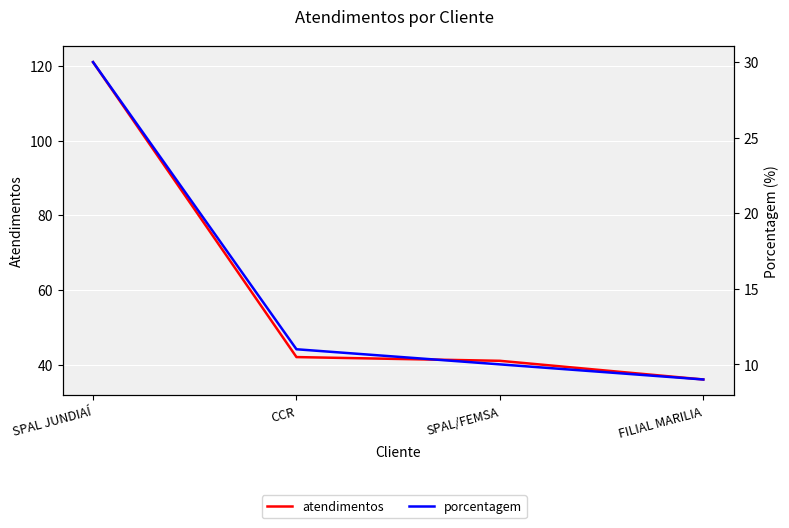

The atendimentos series shows 50 at SPAL JUNDIAÍ. True or false?

False